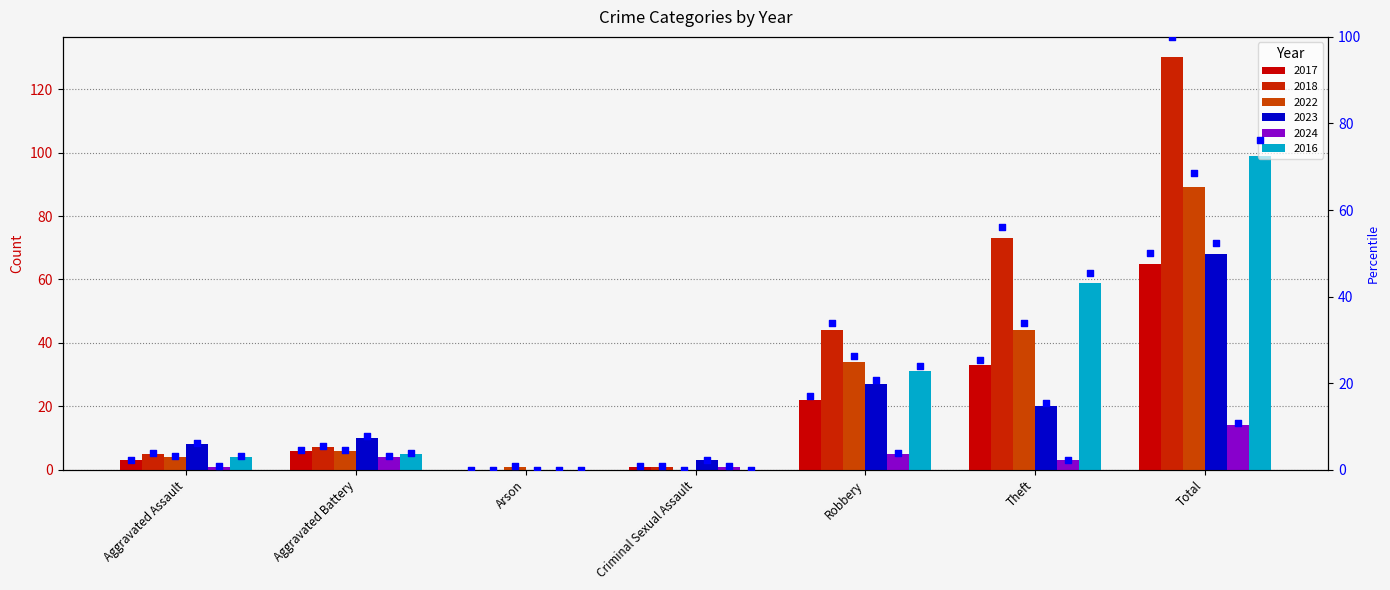

Which series has the largest total across all categories?

2018 pct